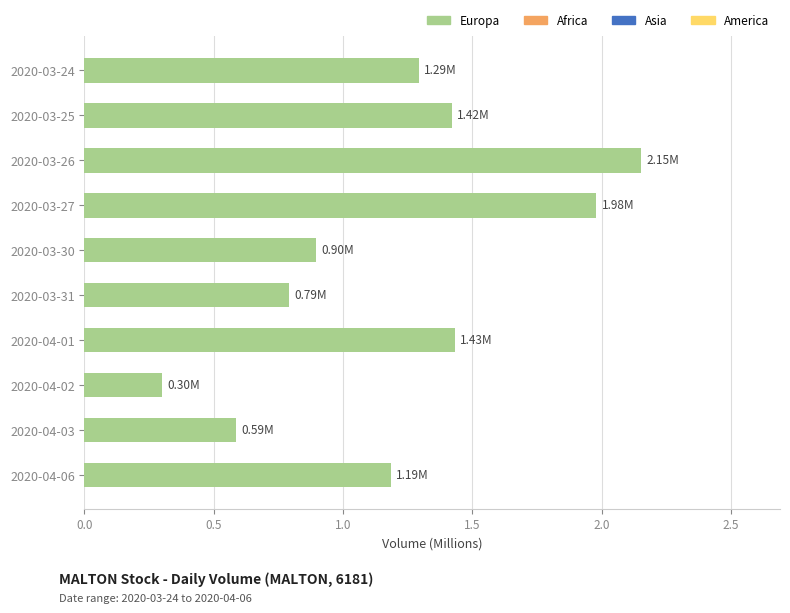

Which has a higher value, 2020-03-26 or 2020-03-31?

2020-03-26